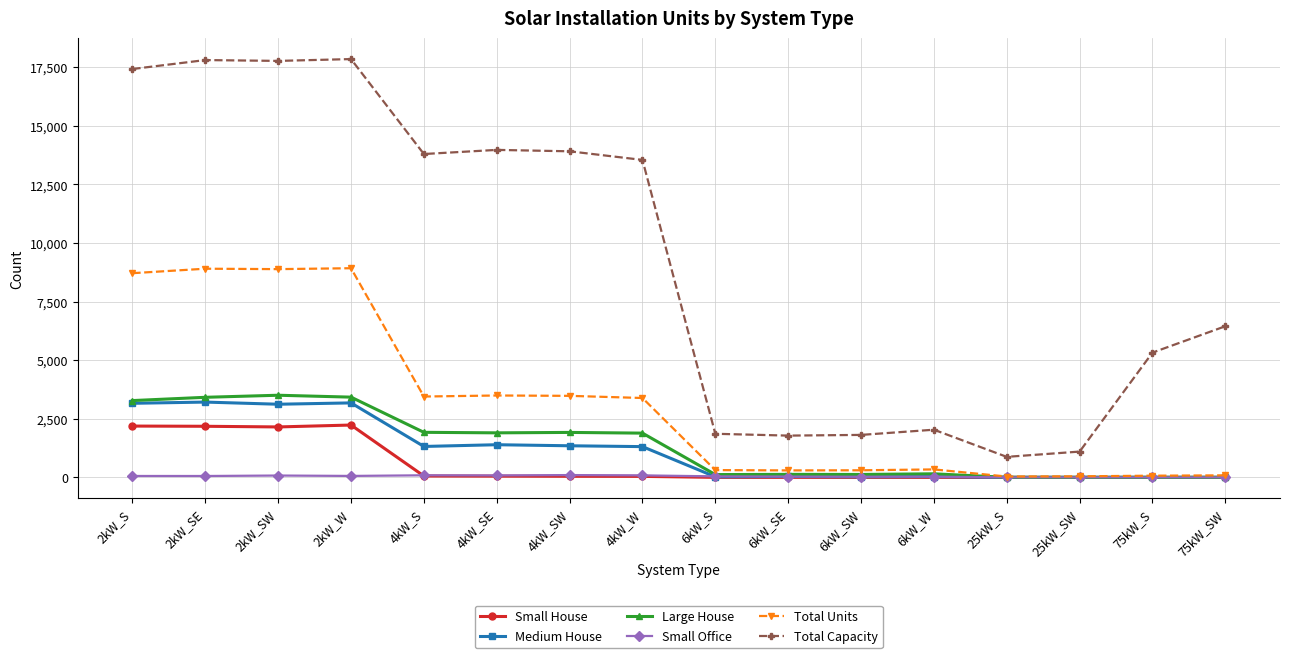

Which series has the largest total across all categories?

Total Capacity